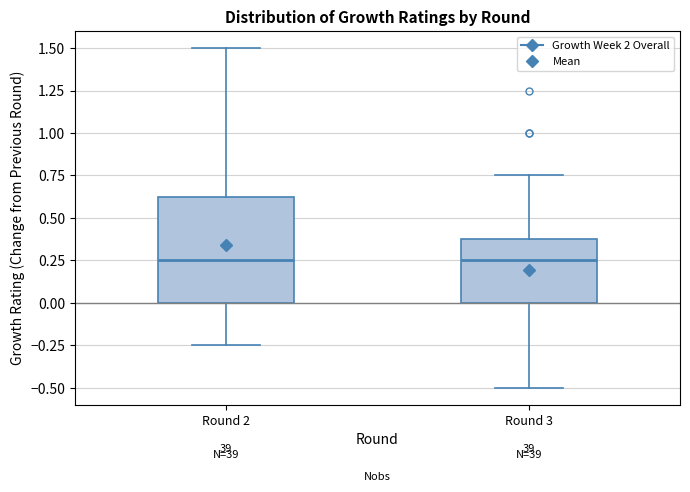

Where does the upper whisker of the box for Round 2 end on the y-axis? The values are not printed on the chart, so give them approximately, as read against the axis.

1.50